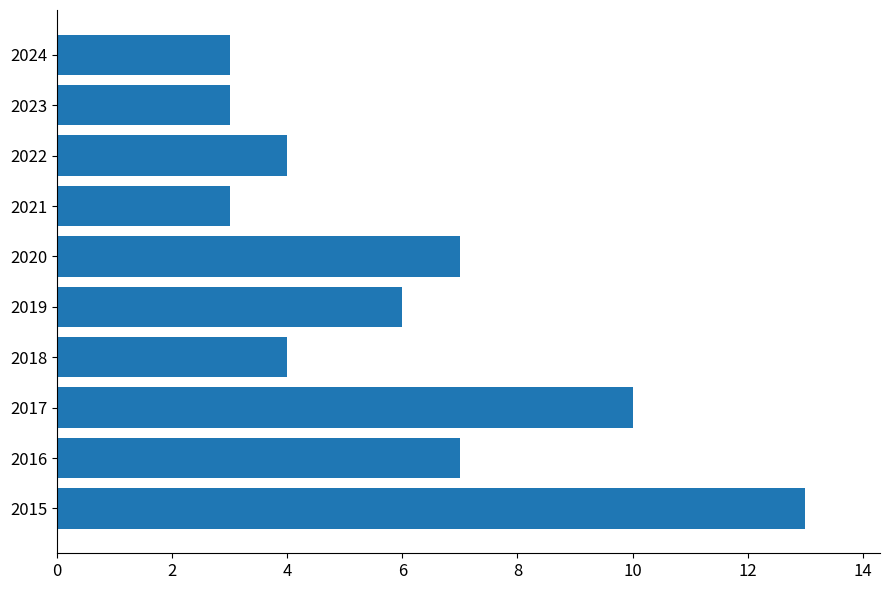

What is the minimum value shown in the chart?

3